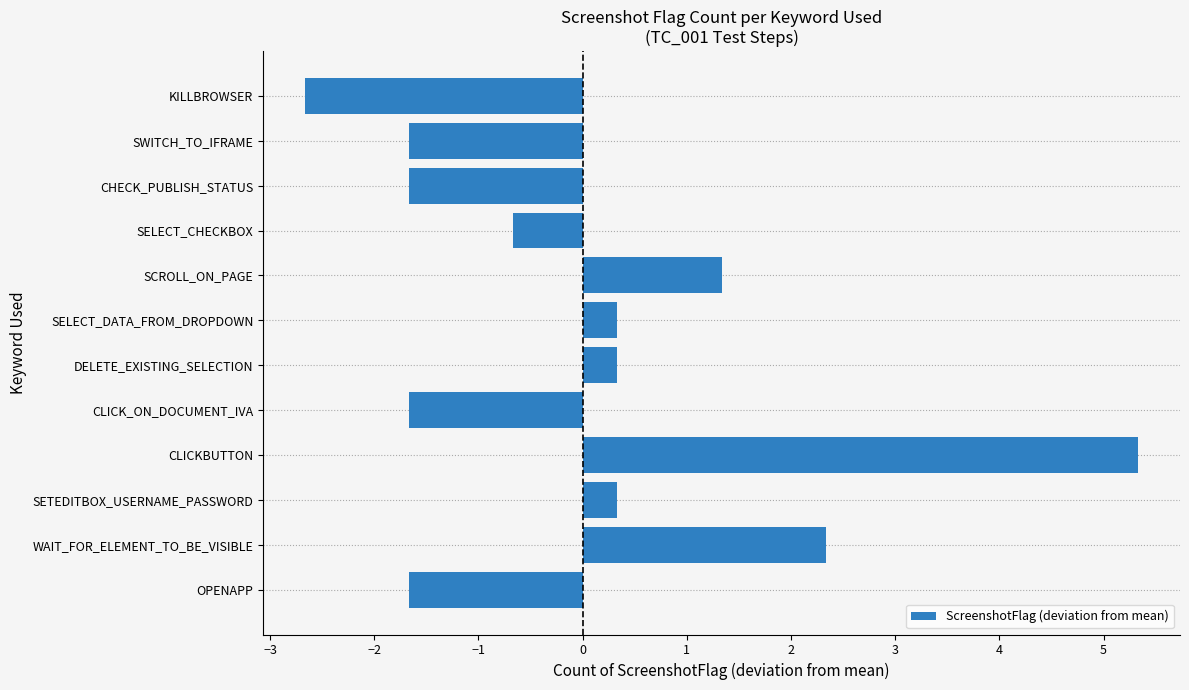

At which label is the value closest to 1?

SCROLL_ON_PAGE